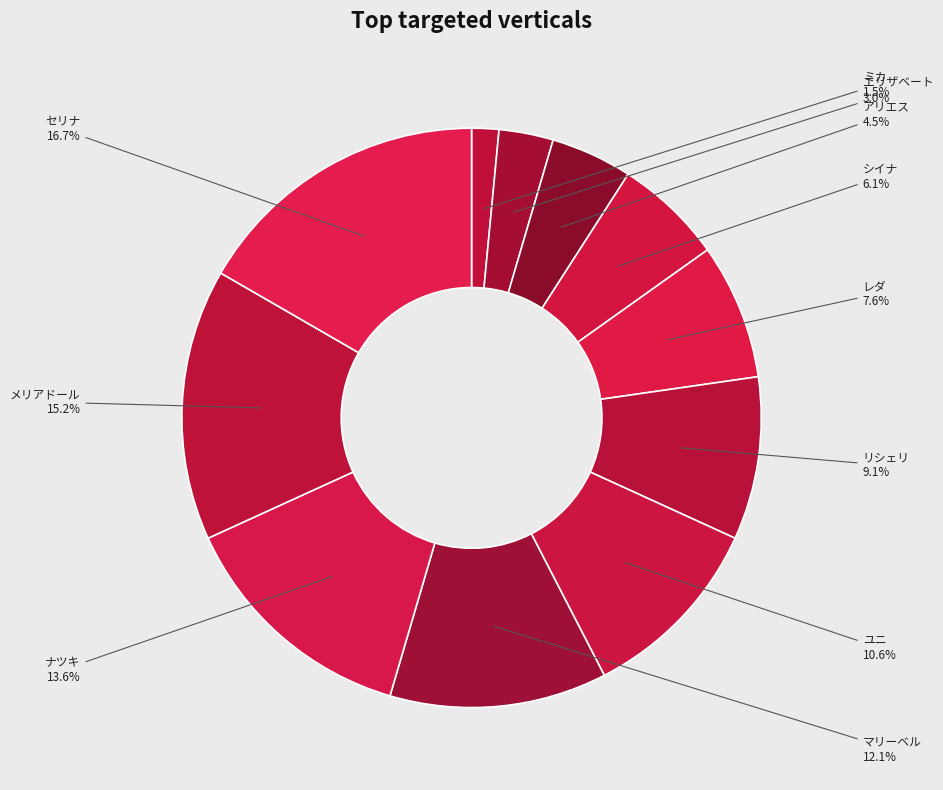

Approximately how many times larger is the value at リシェリ compared to ユニ?

0.9